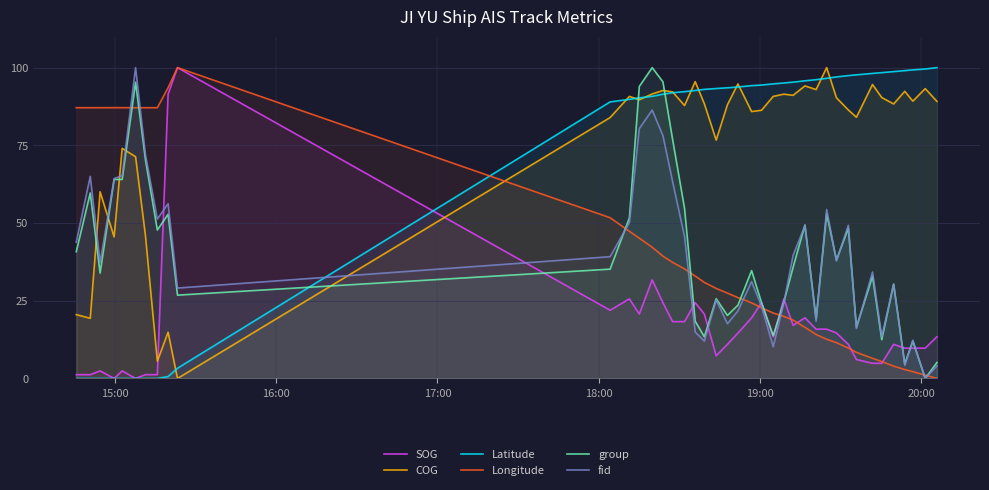

Which series ends up on top after the final intersection of COG and group?

COG